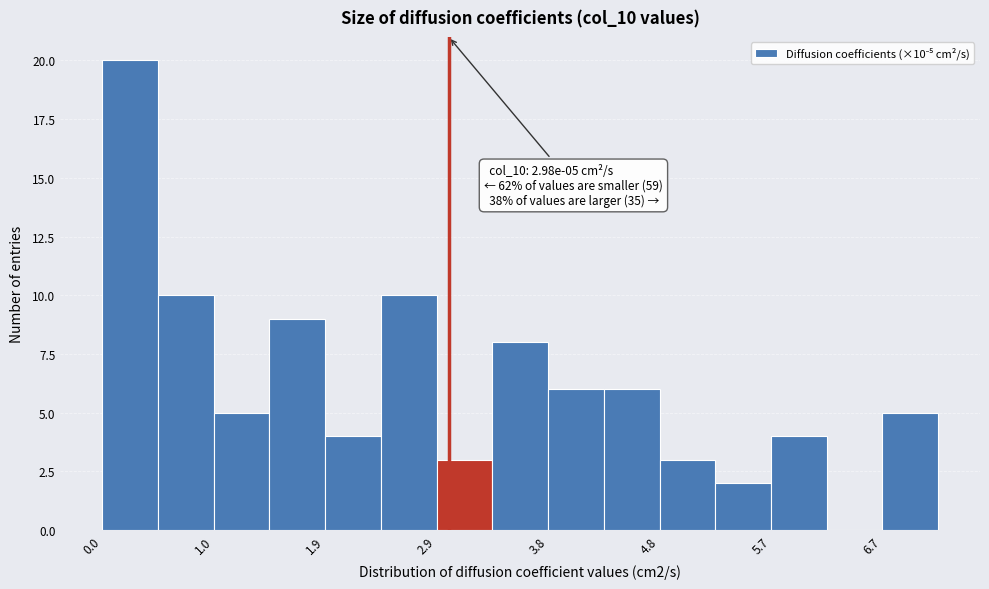

Over which range of the x-axis is the bar tallest?

0.0 to 0.5